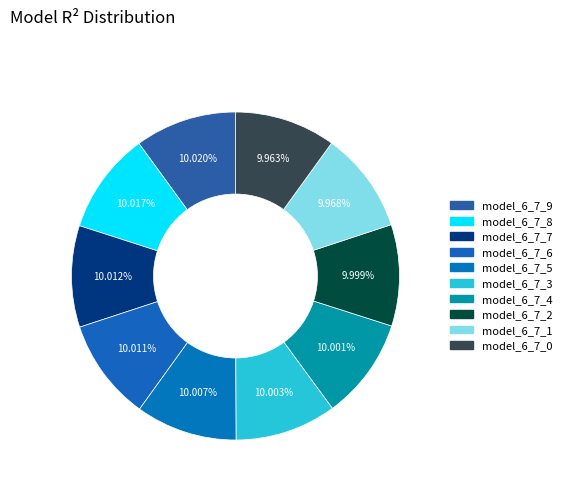

Count the number of slices in the pie.

10